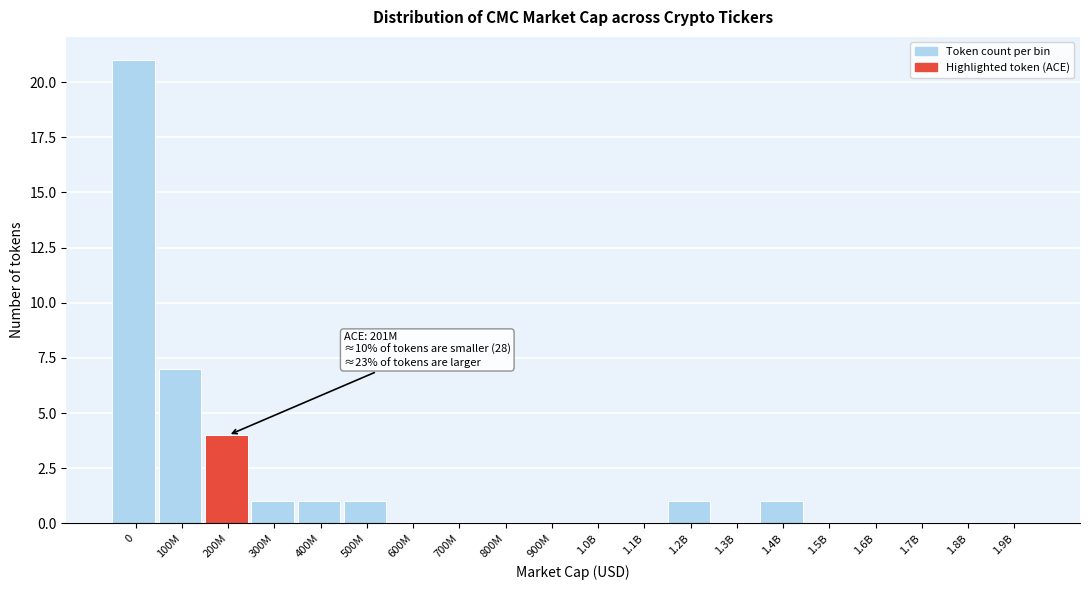

Reading right to left, what are all the values shown in this chart?

1.9B=0	1.8B=0	1.7B=0	1.6B=0	1.5B=0	1.4B=1	1.3B=0	1.2B=1	1.1B=0	1.0B=0	900M=0	800M=0	700M=0	600M=0	500M=1	400M=1	300M=1	200M=4	100M=7	0=21